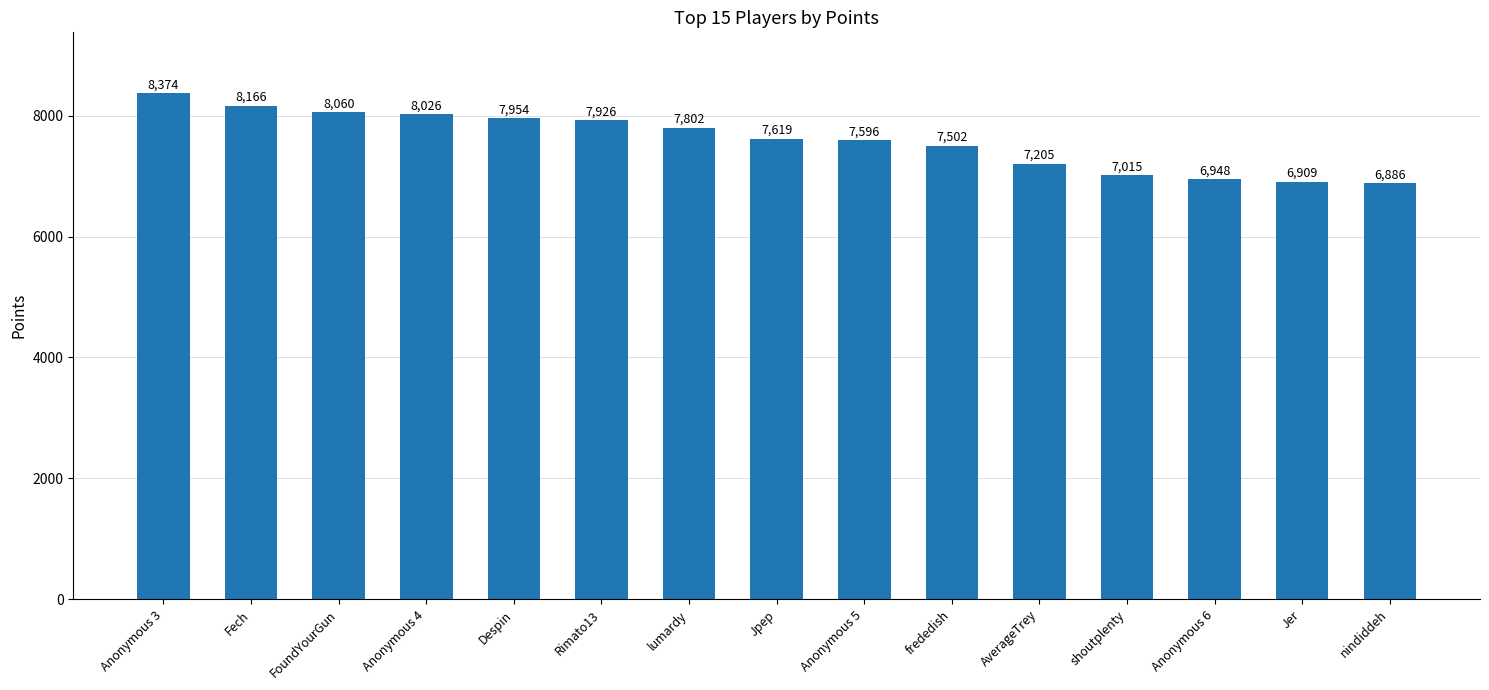

Does the chart contain any negative values?

No